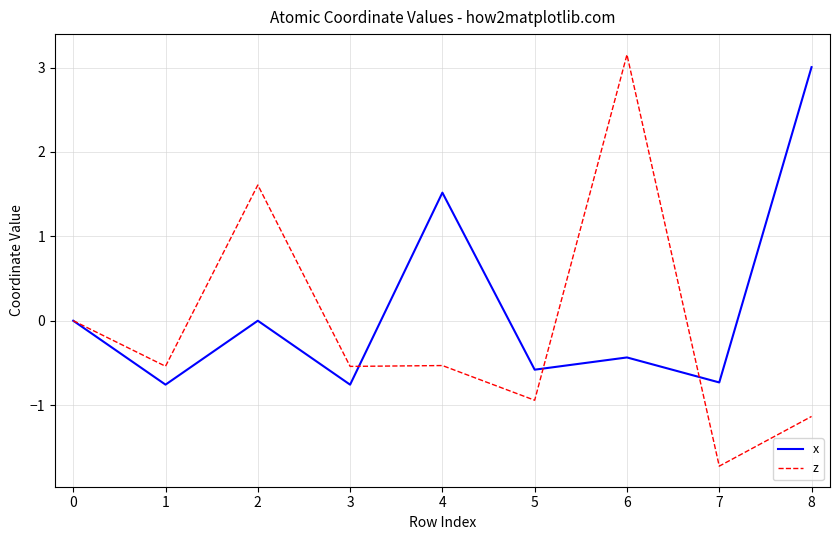

Rank the series at 8 from highest to lowest value.

x, z